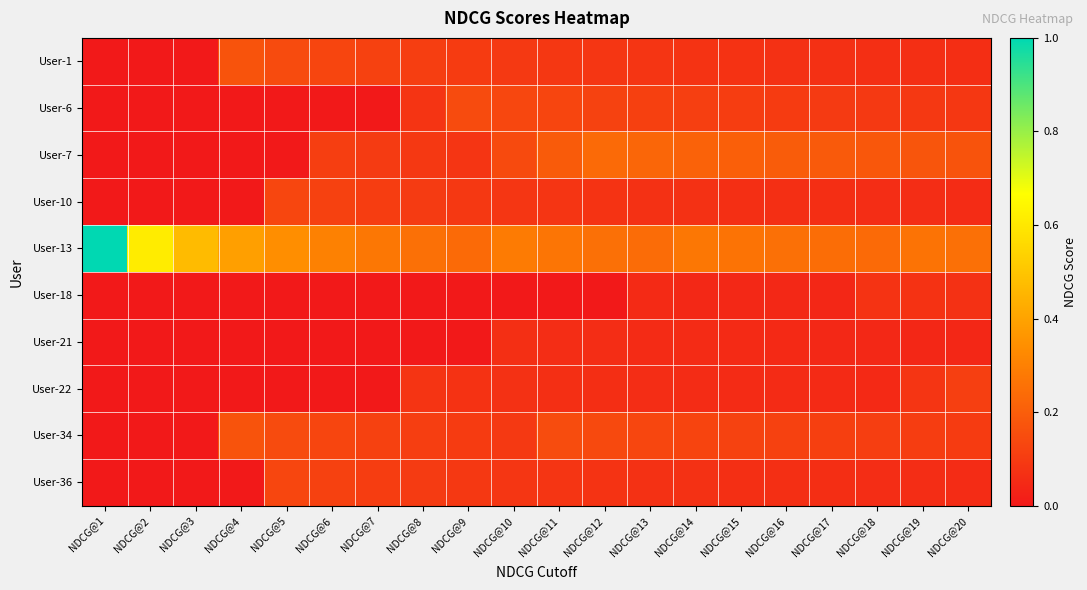

Which series has the widest spread of values?

User-13